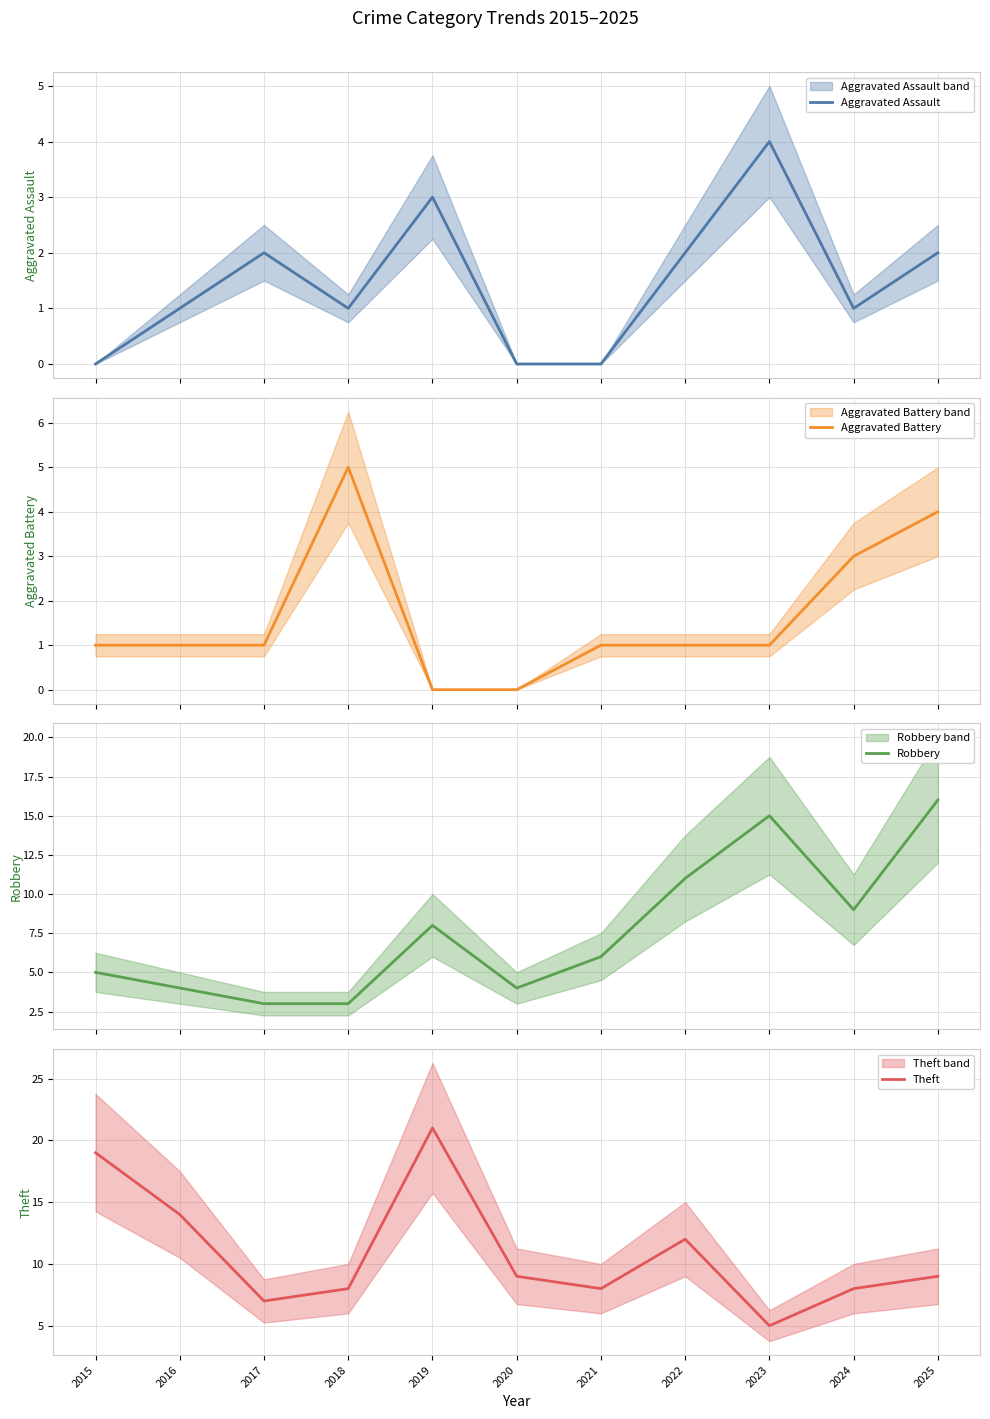

Is it true that Aggravated Assault equals 2 at 2025?

True